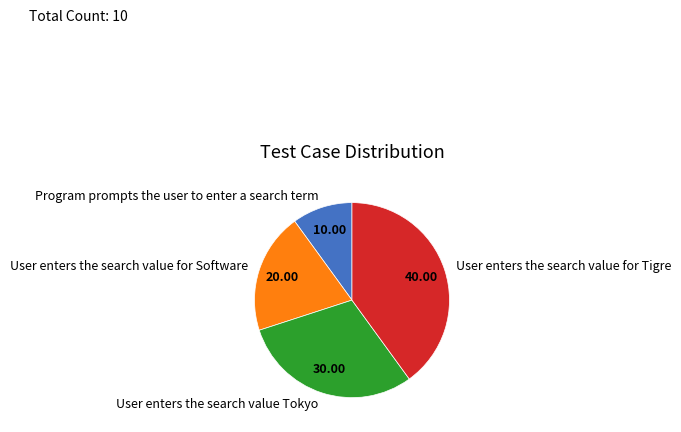

Rank the categories by value from highest to lowest.

User enters the search value for Tigre, User enters the search value Tokyo, User enters the search value for Software, Program prompts the user to enter a search term